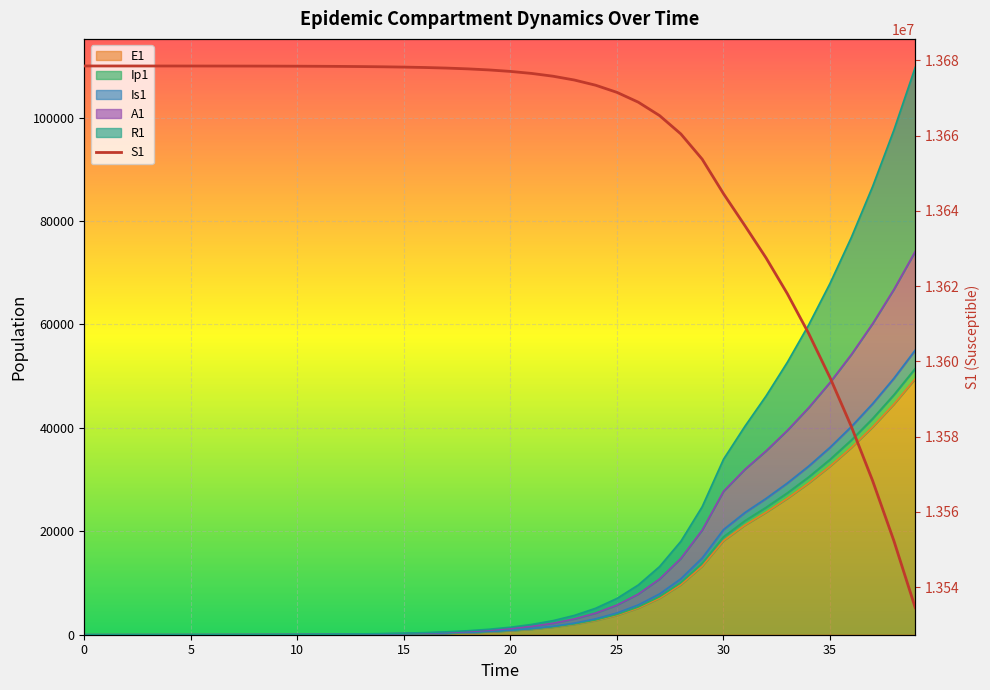

What is the maximum value shown in the chart?

13678500.0